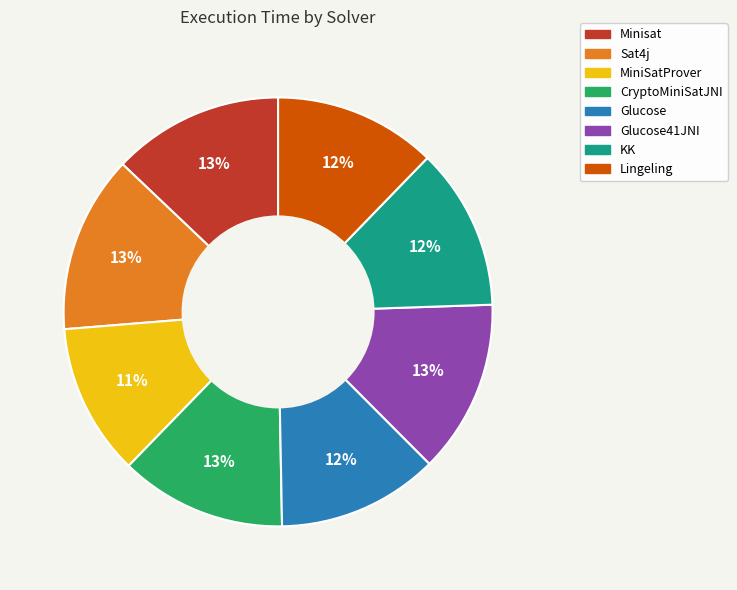

Is there any slice that represents more than half of the pie?

No